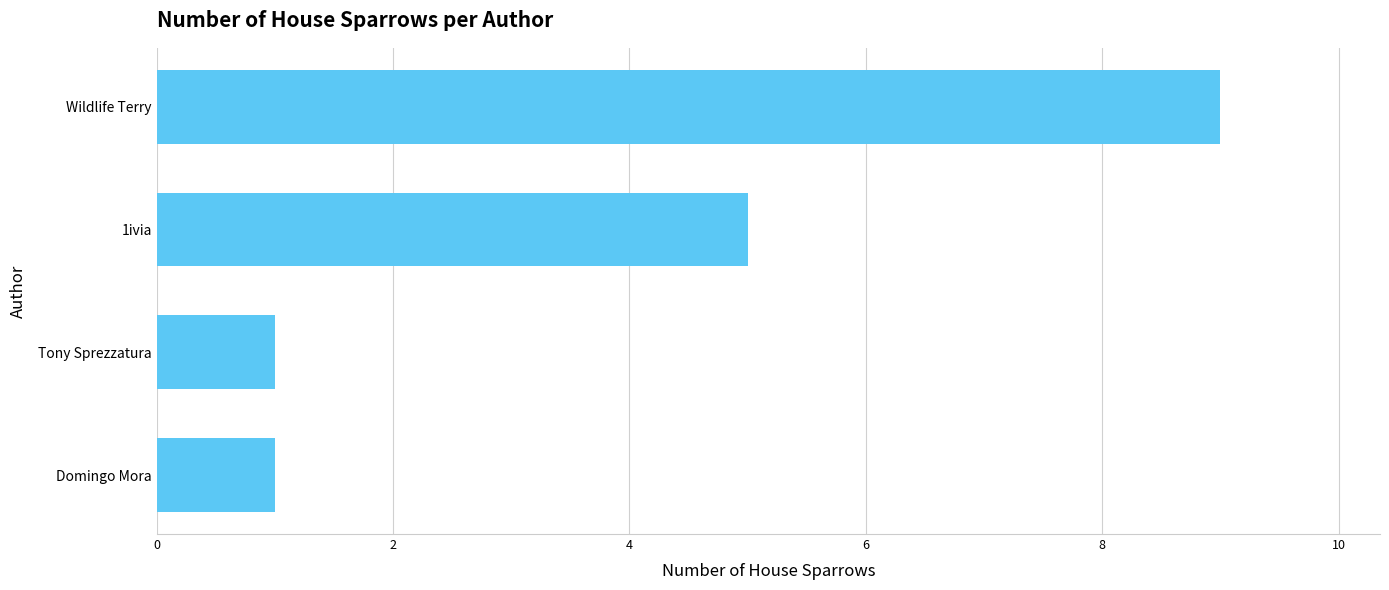

How many categories are shown in the chart?

4